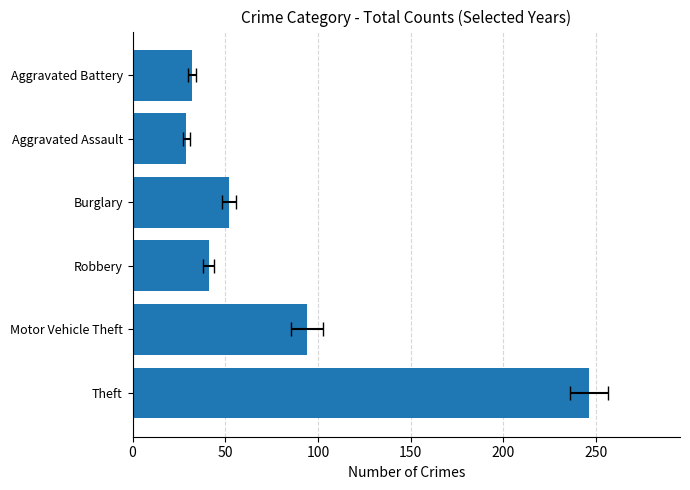

The value at Burglary is 87. True or false?

False